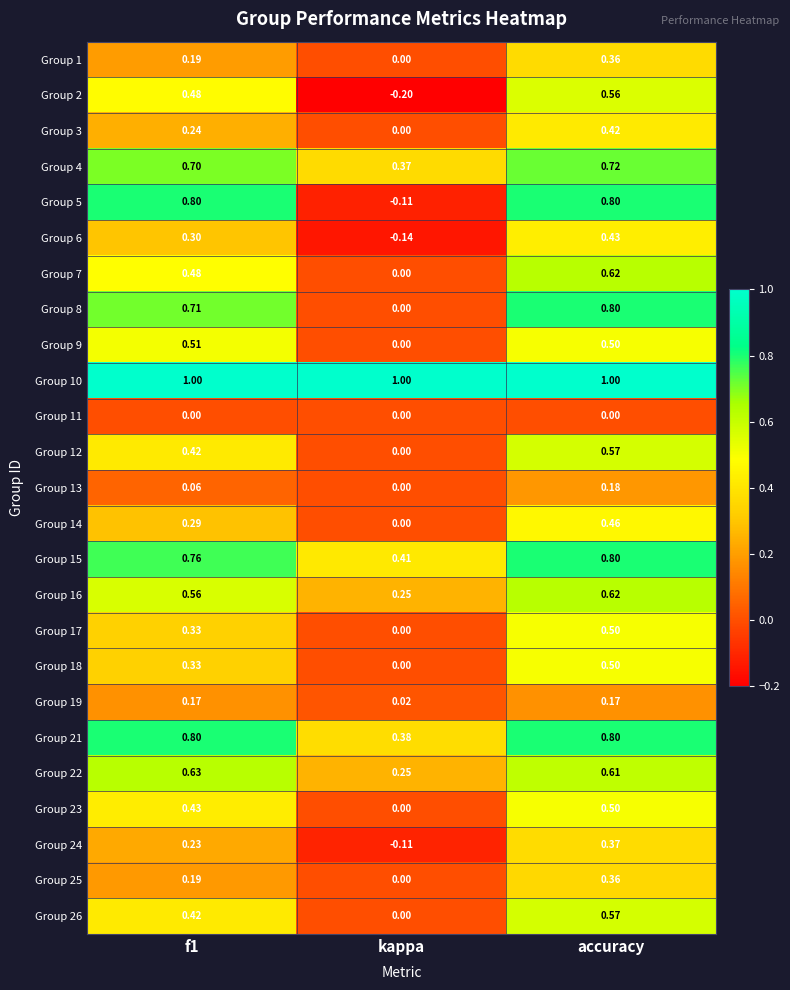

Which category has the lowest value across all series?

kappa